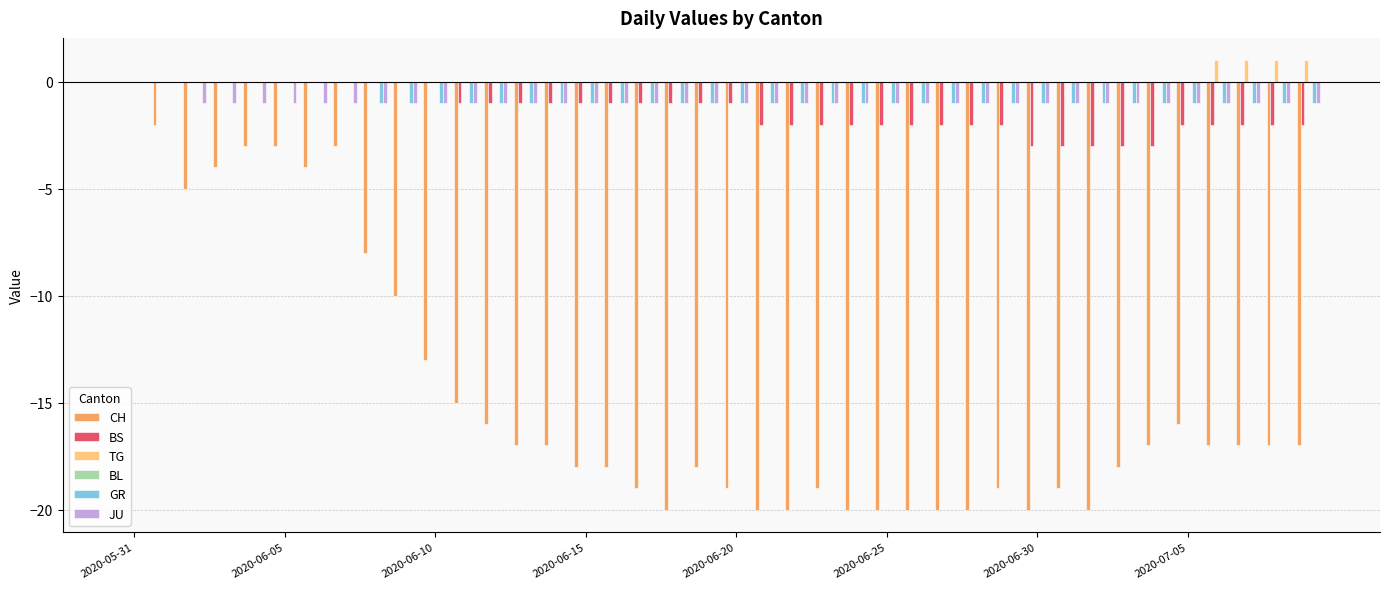

Reading left to right, extract all data points from this chart.

CH: 0	-2	-5	-4	-3	-3	-4	-3	-8	-10	-13	-15	-16	-17	-17	-18	-18	-19	-20	-18	-19	-20	-20	-19	-20	-20	-20	-20	-20	-19	-20	-19	-20	-18	-17	-16	-17	-17	-17	-17
BS: 0	0	0	0	0	0	0	0	0	0	0	-1	-1	-1	-1	-1	-1	-1	-1	-1	-1	-2	-2	-2	-2	-2	-2	-2	-2	-2	-3	-3	-3	-3	-3	-2	-2	-2	-2	-2
TG: 0	0	0	0	0	0	0	0	0	0	0	0	0	0	0	0	0	0	0	0	0	0	0	0	0	0	0	0	0	0	0	0	0	0	0	0	1	1	1	1
BL: 0	0	0	0	0	0	0	0	0	0	0	0	0	0	0	0	0	0	0	0	0	0	0	0	0	0	0	0	0	0	0	0	0	0	0	0	0	0	0	0
GR: 0	0	0	0	0	0	0	0	-1	-1	-1	-1	-1	-1	-1	-1	-1	-1	-1	-1	-1	-1	-1	-1	-1	-1	-1	-1	-1	-1	-1	-1	-1	-1	-1	-1	-1	-1	-1	-1
JU: 0	0	-1	-1	-1	-1	-1	-1	-1	-1	-1	-1	-1	-1	-1	-1	-1	-1	-1	-1	-1	-1	-1	-1	-1	-1	-1	-1	-1	-1	-1	-1	-1	-1	-1	-1	-1	-1	-1	-1